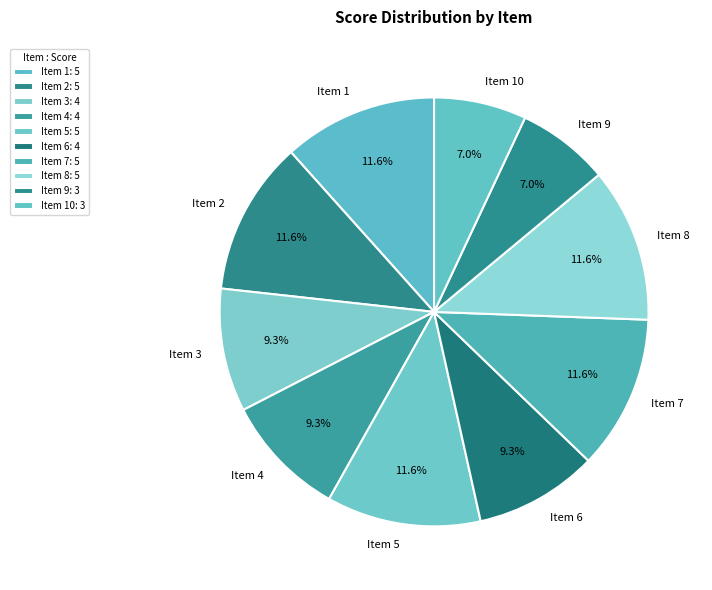

Does Item 4 represent more than half of the total?

No